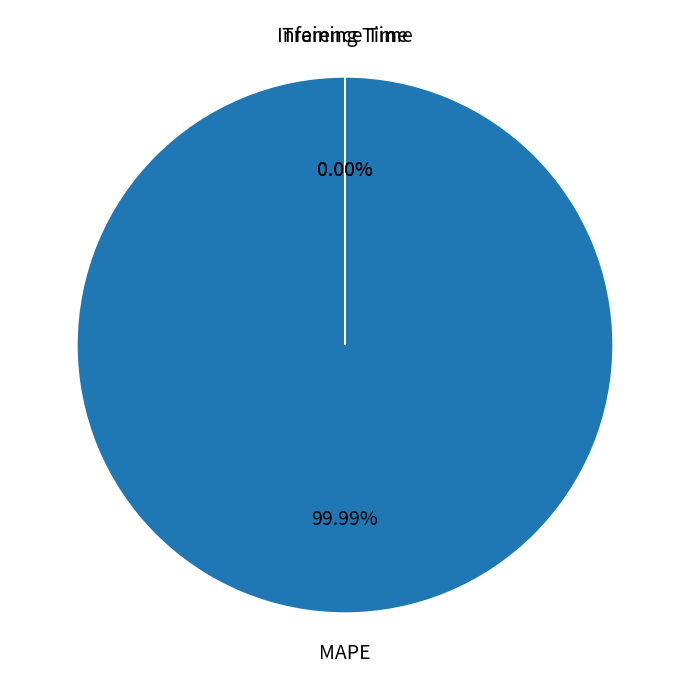

Which slice represents more than half of the pie?

MAPE